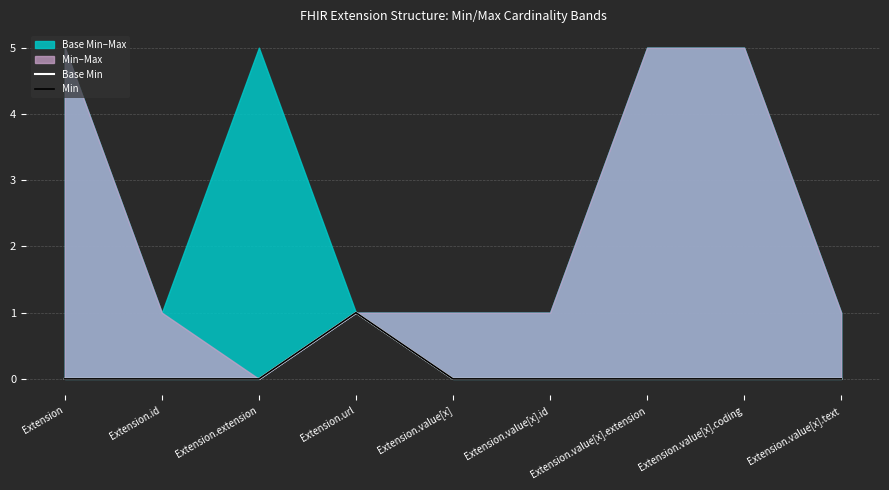

How many values in Min are above zero?

1